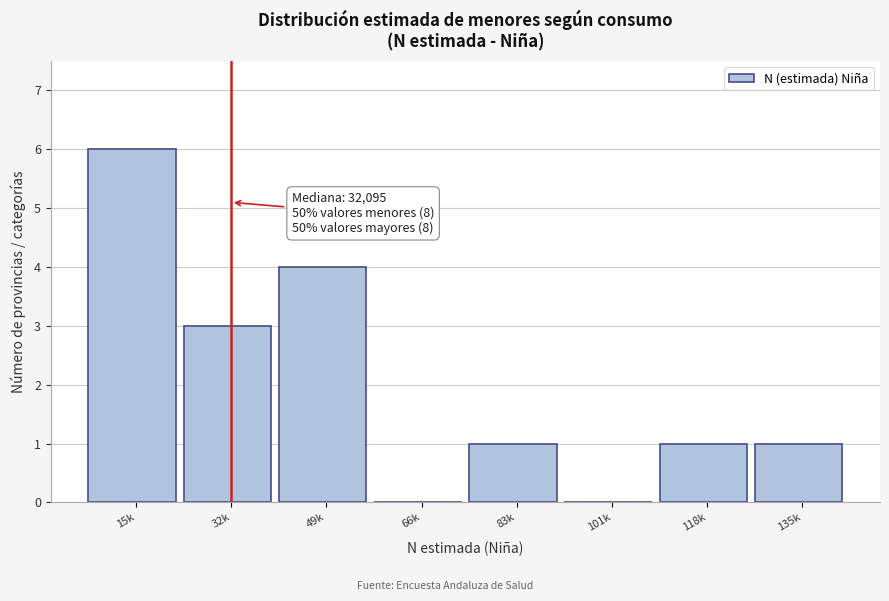

Reading left to right, list all the values displayed in this chart.

15k=6	32k=3	49k=4	66k=0	83k=1	101k=0	118k=1	135k=1